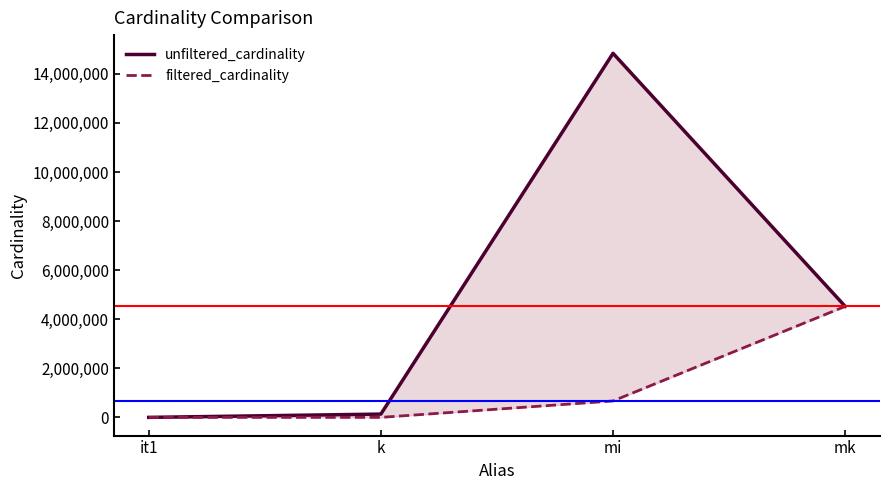

Which series has the largest total across all categories?

unfiltered_cardinality